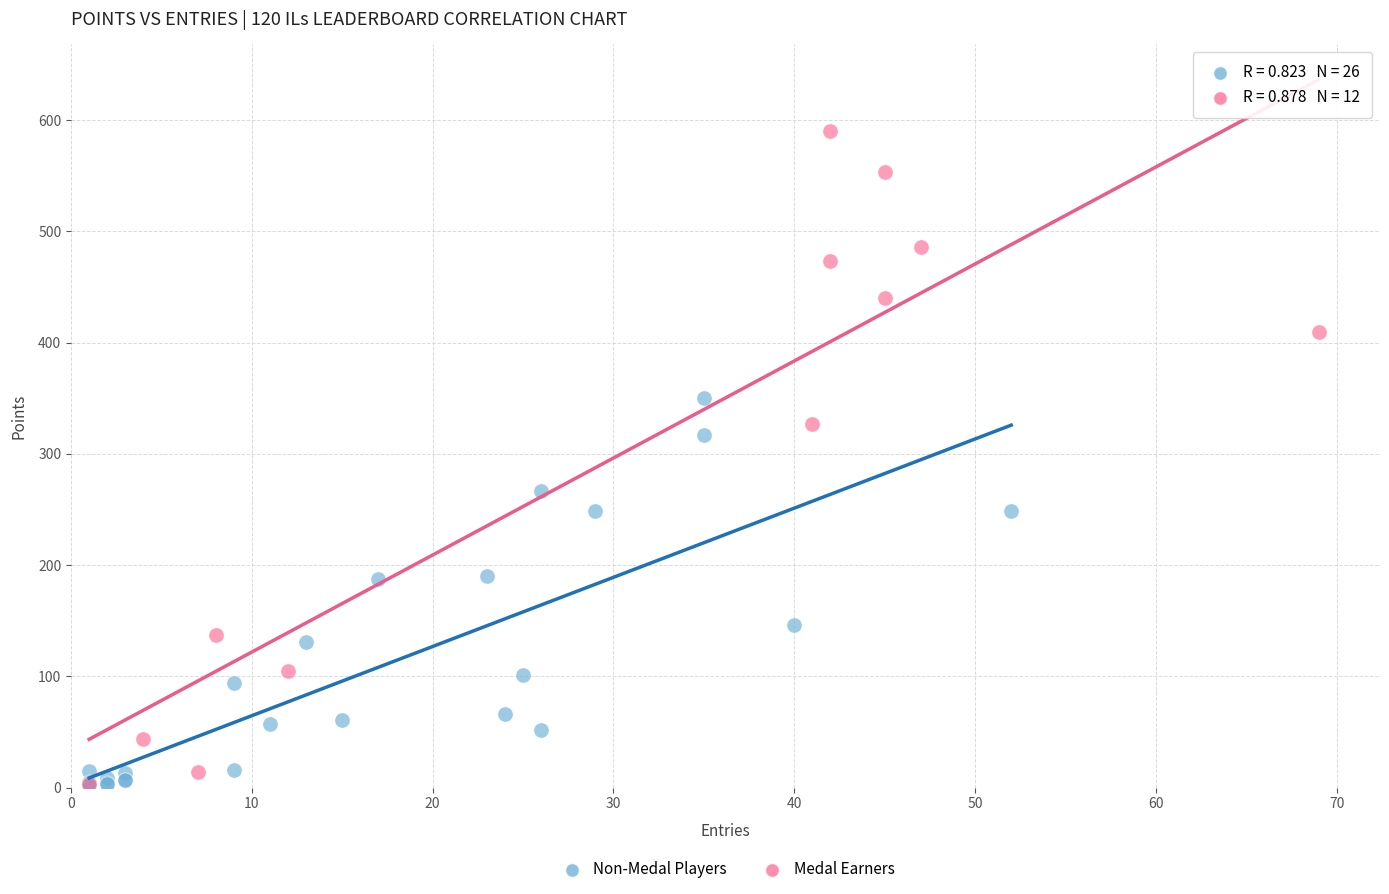

What are all the series names shown in the legend?

Non-Medal Players, Medal Earners